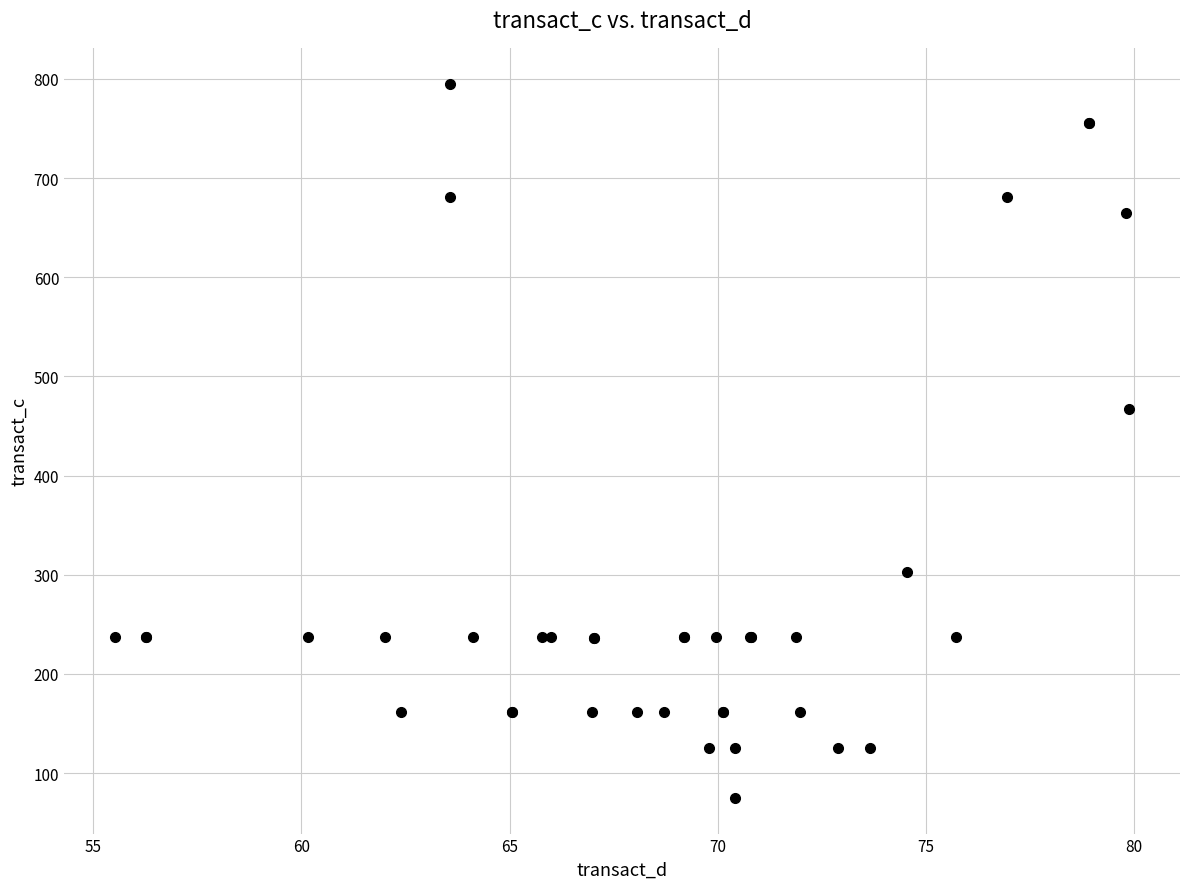

What Y value in the scatter plot is closest to 435?

467.4